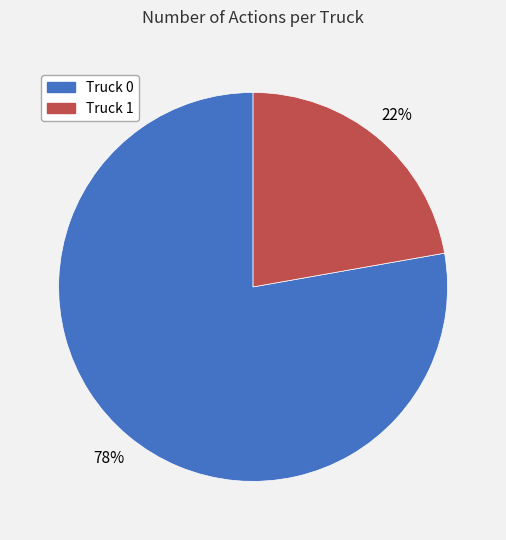

To the nearest percent, what is the combined percentage of Truck 0 and Truck 1?

100%